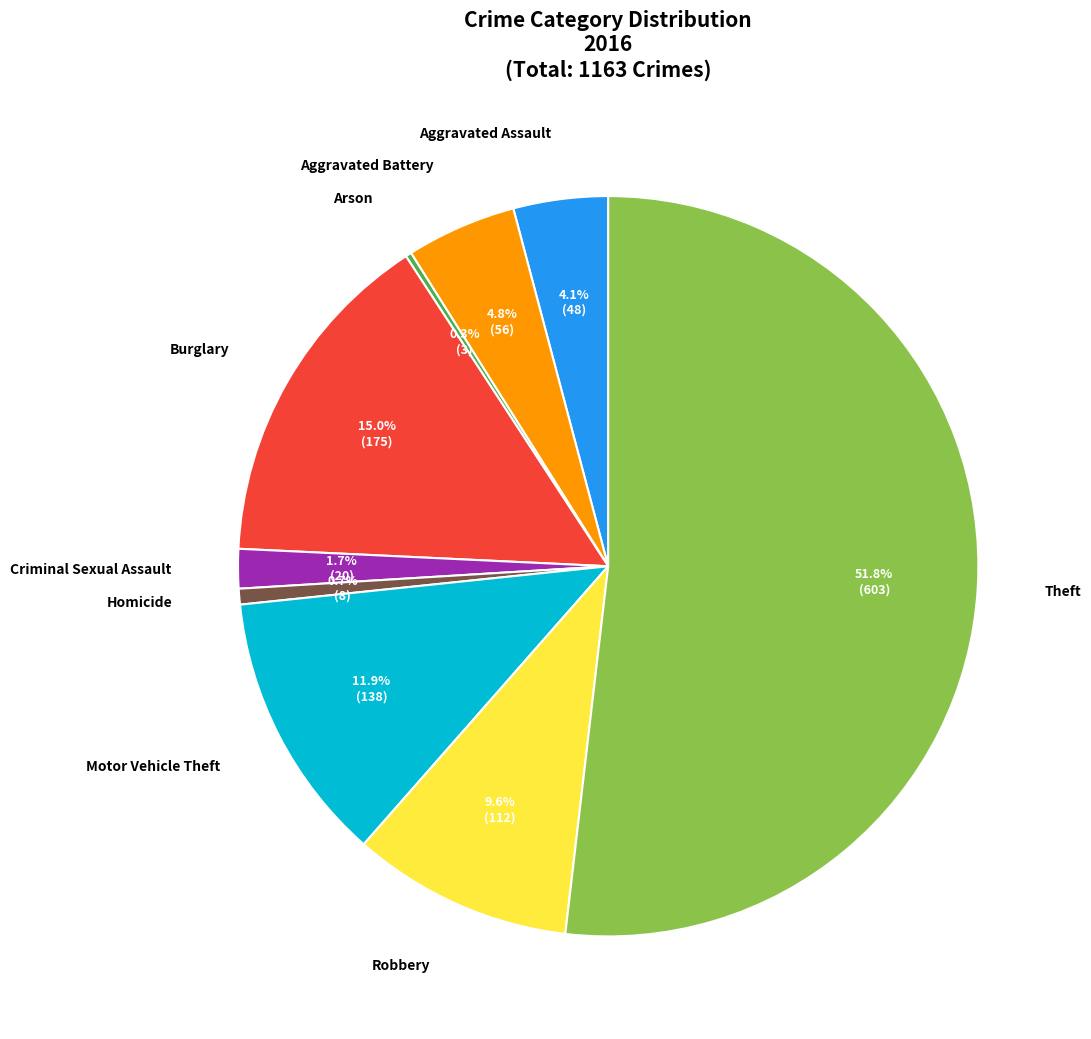

Is there any slice that represents more than half of the pie?

Yes